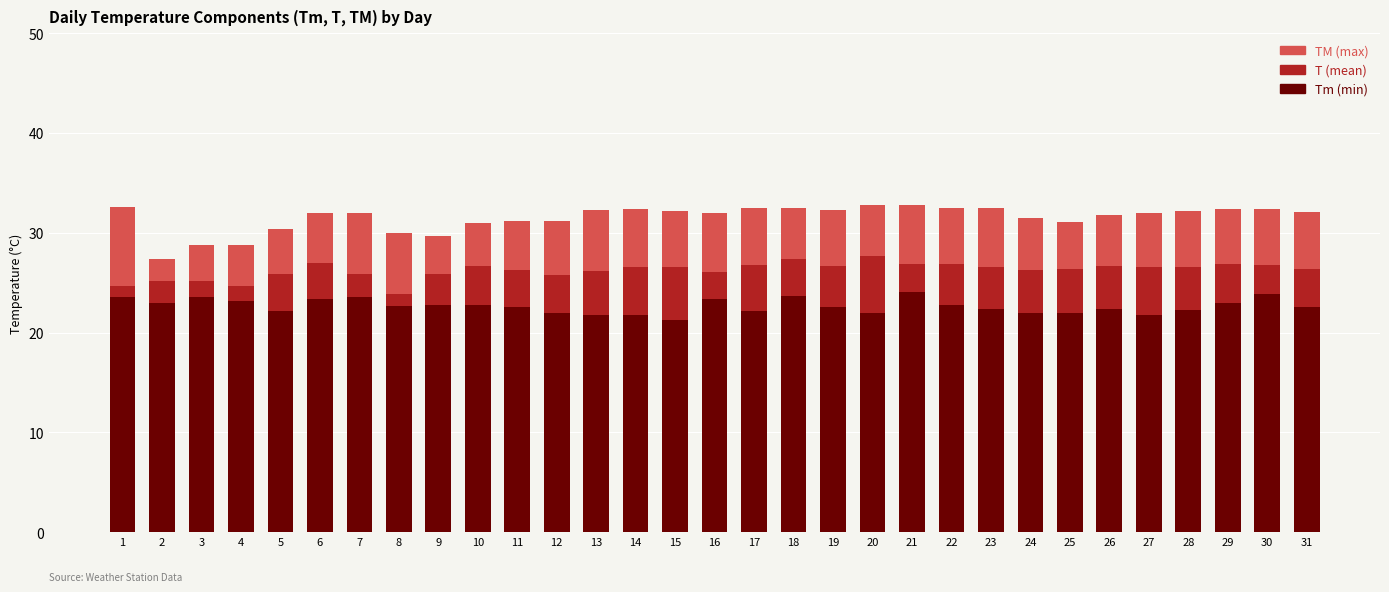

The Tm (min) series shows 23.4 at 6. True or false?

True